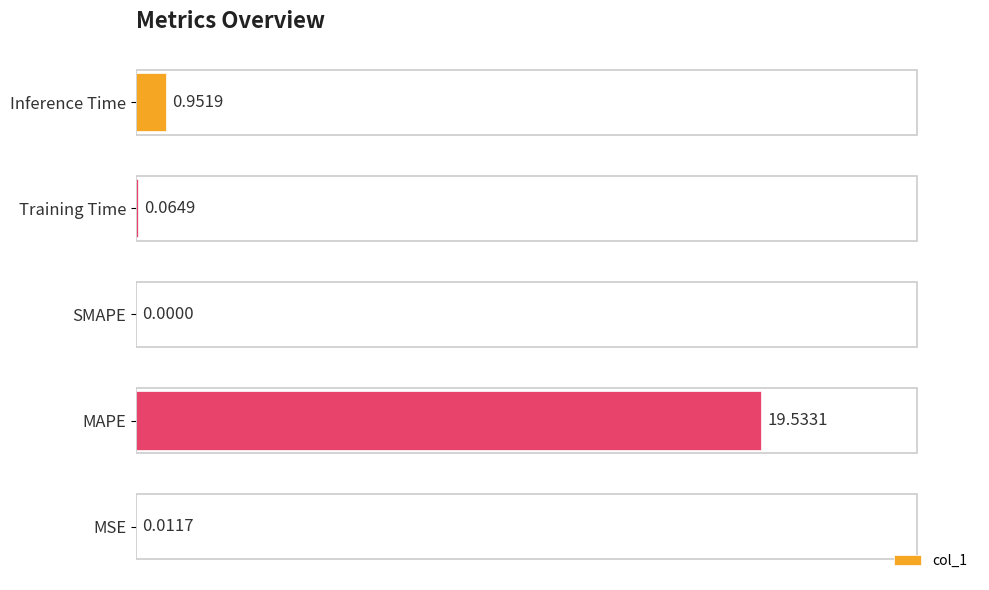

What is the sum of the values at MAPE and SMAPE?

19.5